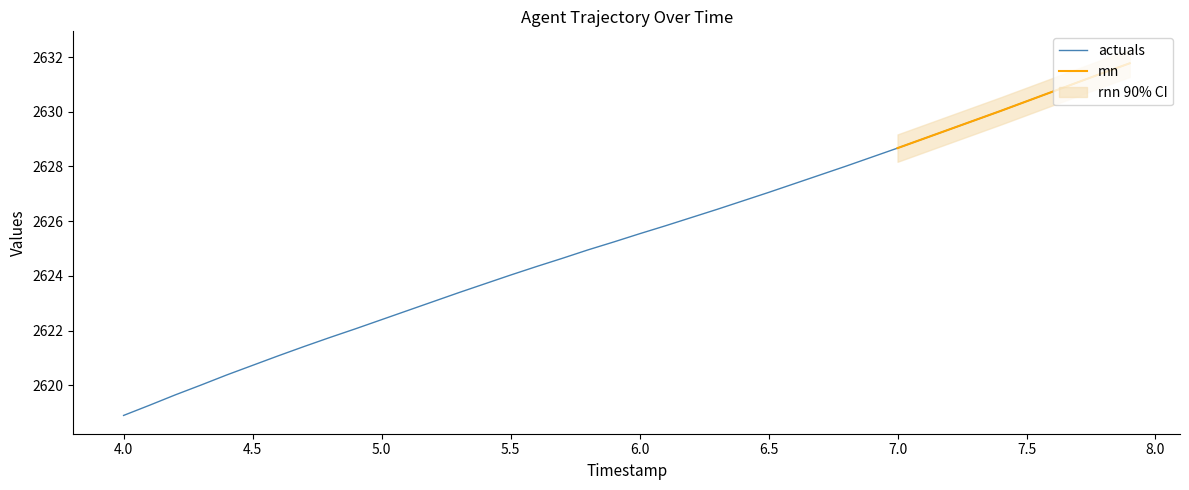

What is the minimum value for actuals?

2618.9